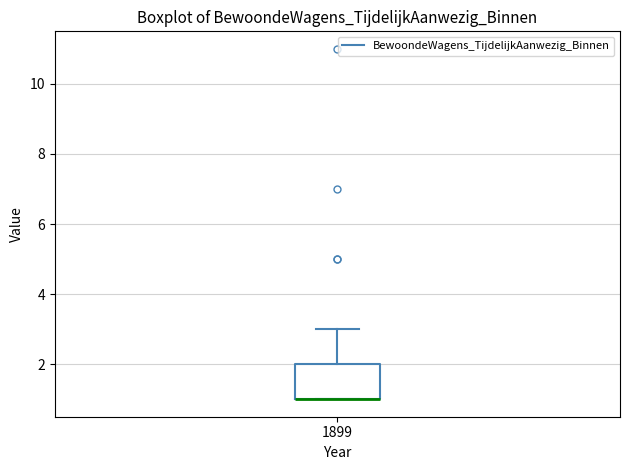

Where is the lower edge of the box at x = 1899 on the y-axis? The values are not printed on the chart, so give them approximately, as read against the axis.

1